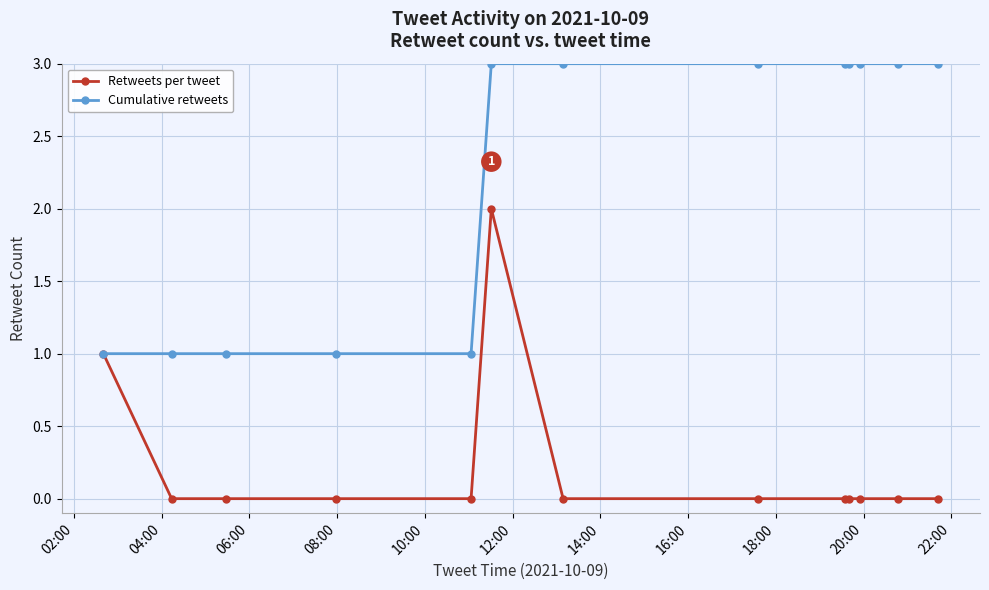

What is the greatest value displayed?

3